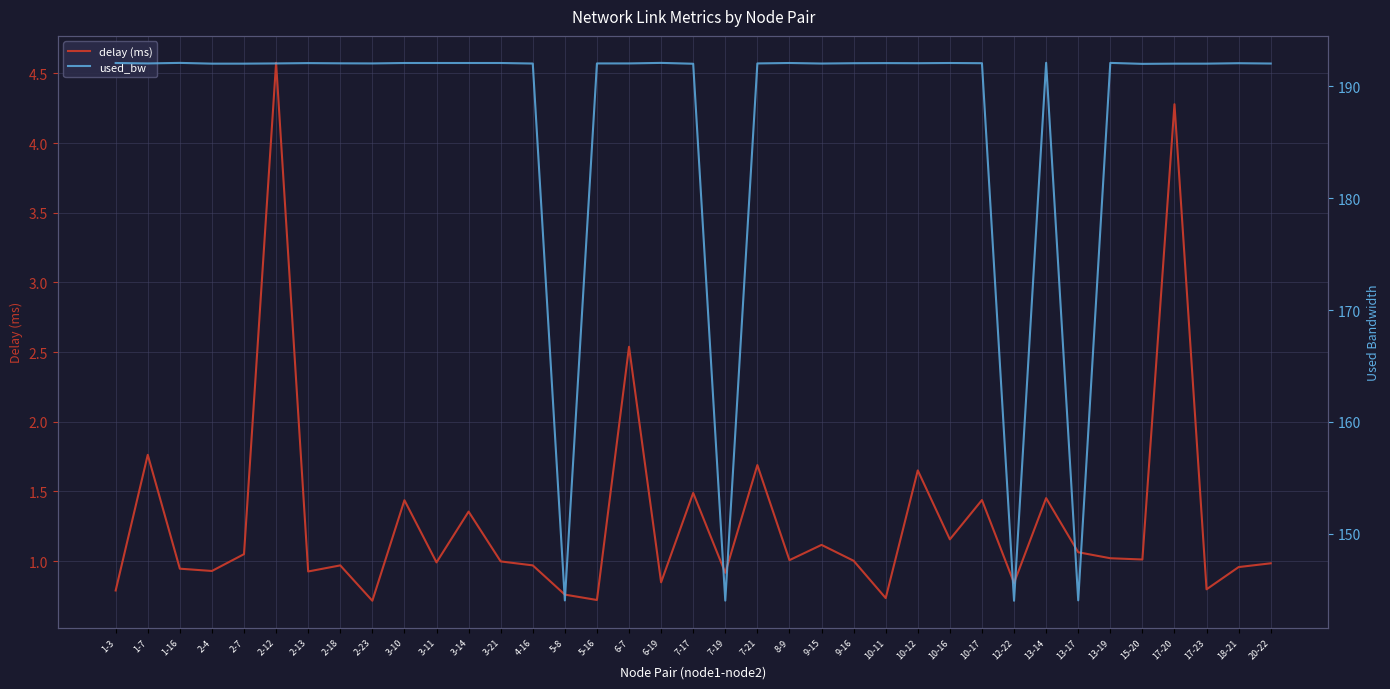

True or false: used_bw and delay (ms) intersect in this chart.

False